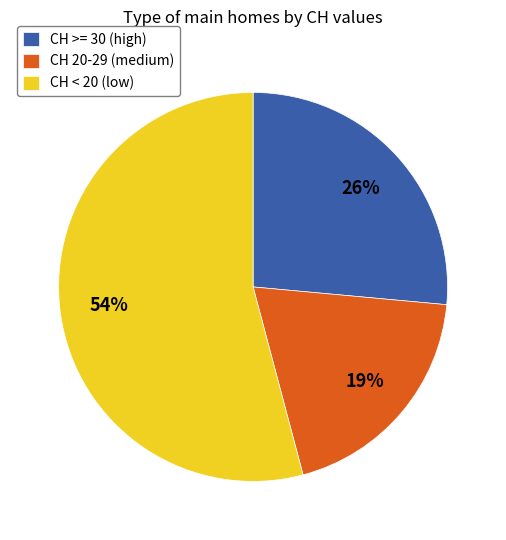

The CH 20-29 (medium) slice represents 13% of the pie. True or false?

False